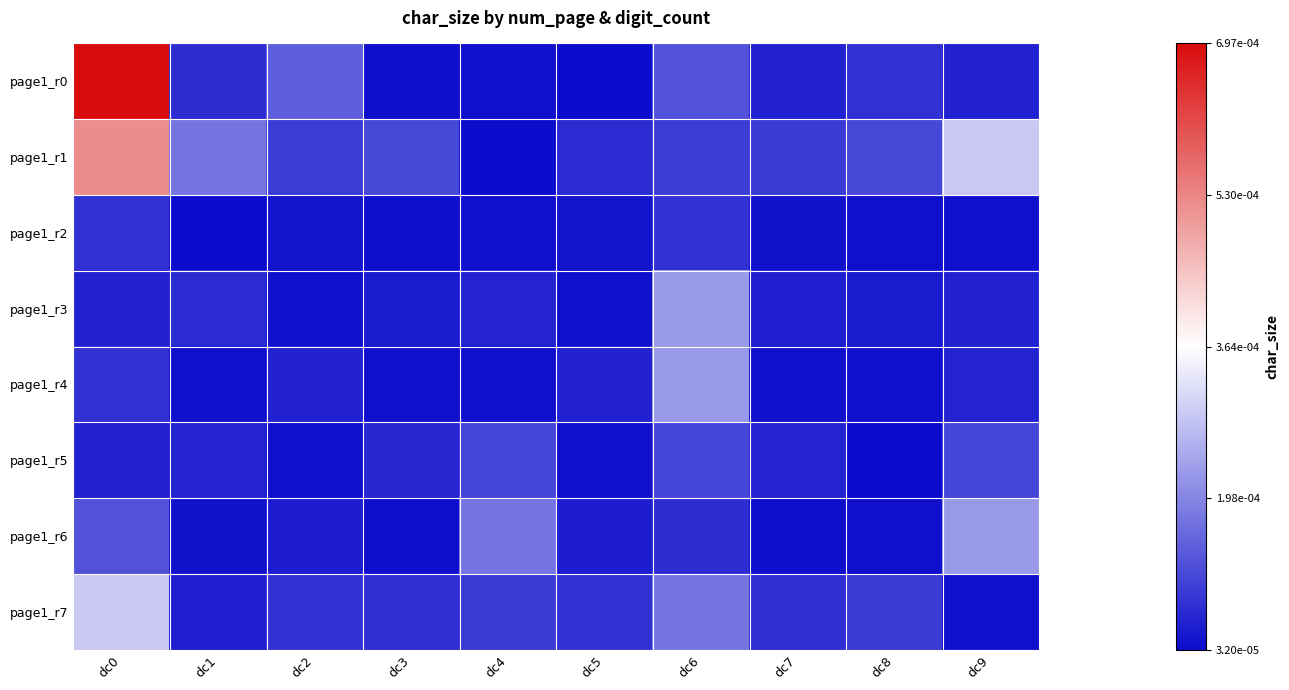

At which category is the sum across all series the highest?

dc0